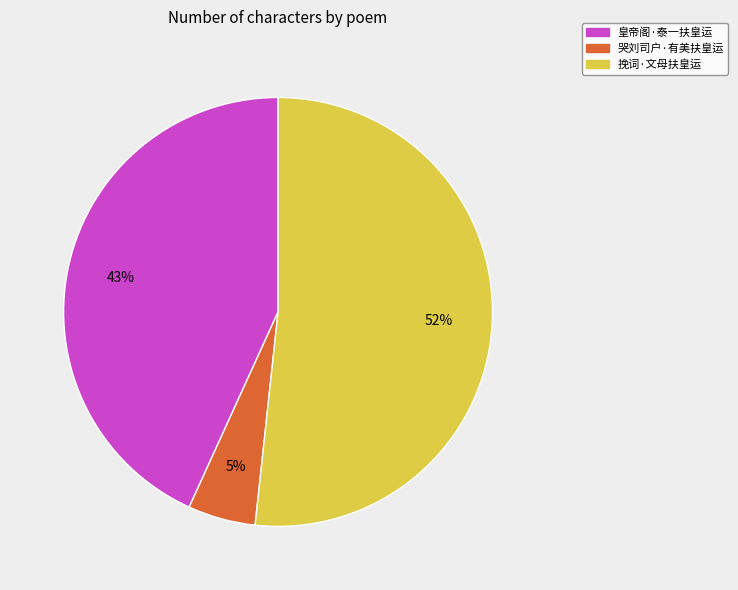

To the nearest percent, what percentage of the pie is 哭刘司户·有美扶皇运?

5%